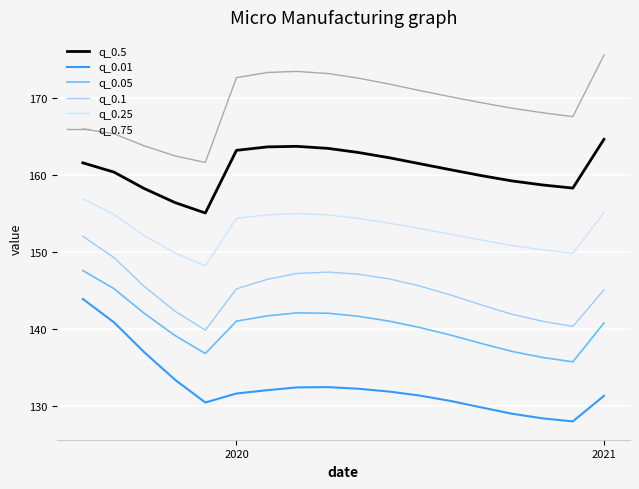

What is the difference between the maximum and minimum values in the q_0.75 series?

13.9